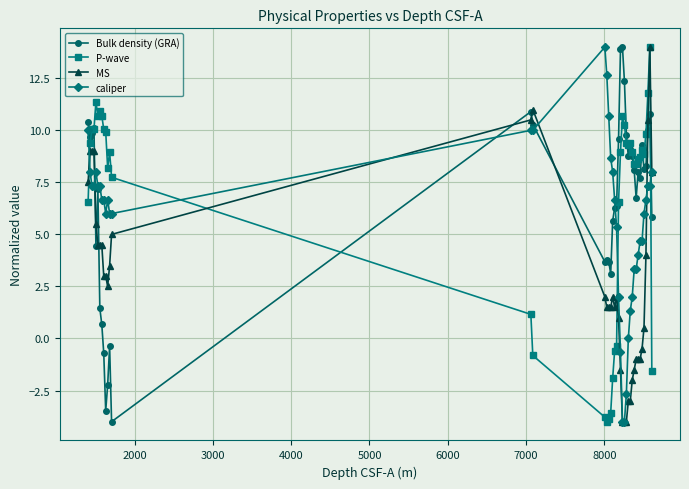

What is the lowest value of the MS series?

-4.0